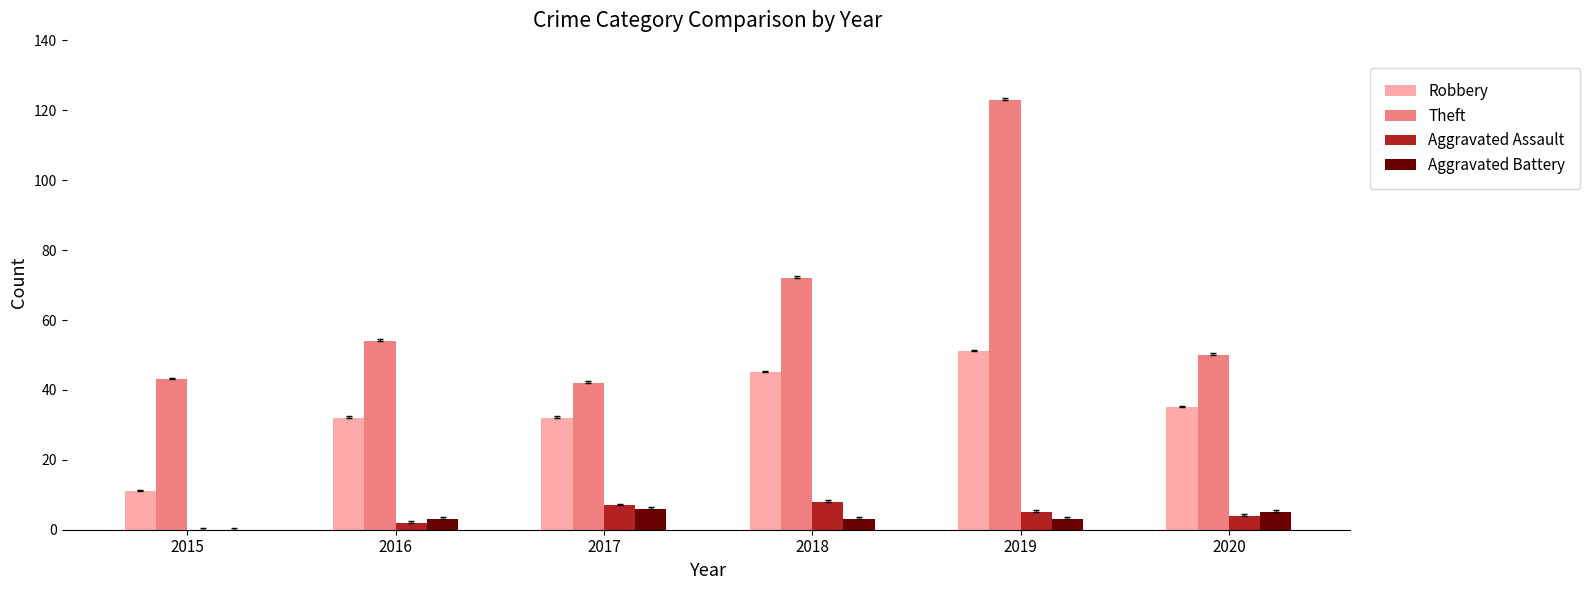

What is the greatest value displayed?

123